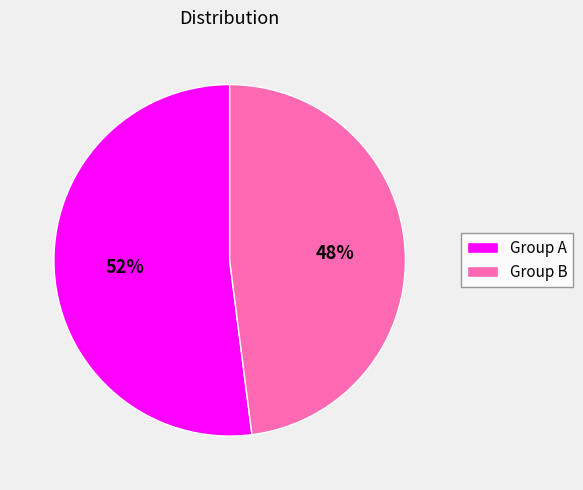

To the nearest percent, what portion does Group A represent?

52%